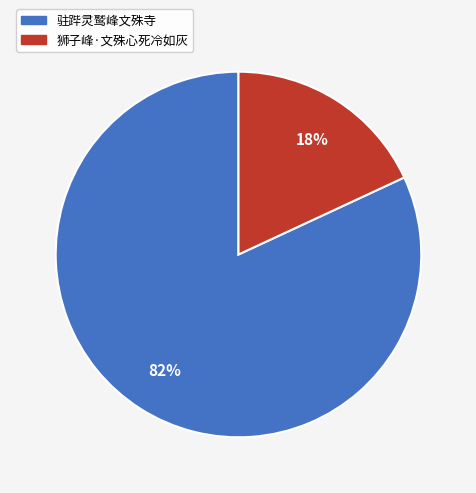

Count the number of slices in the pie.

2